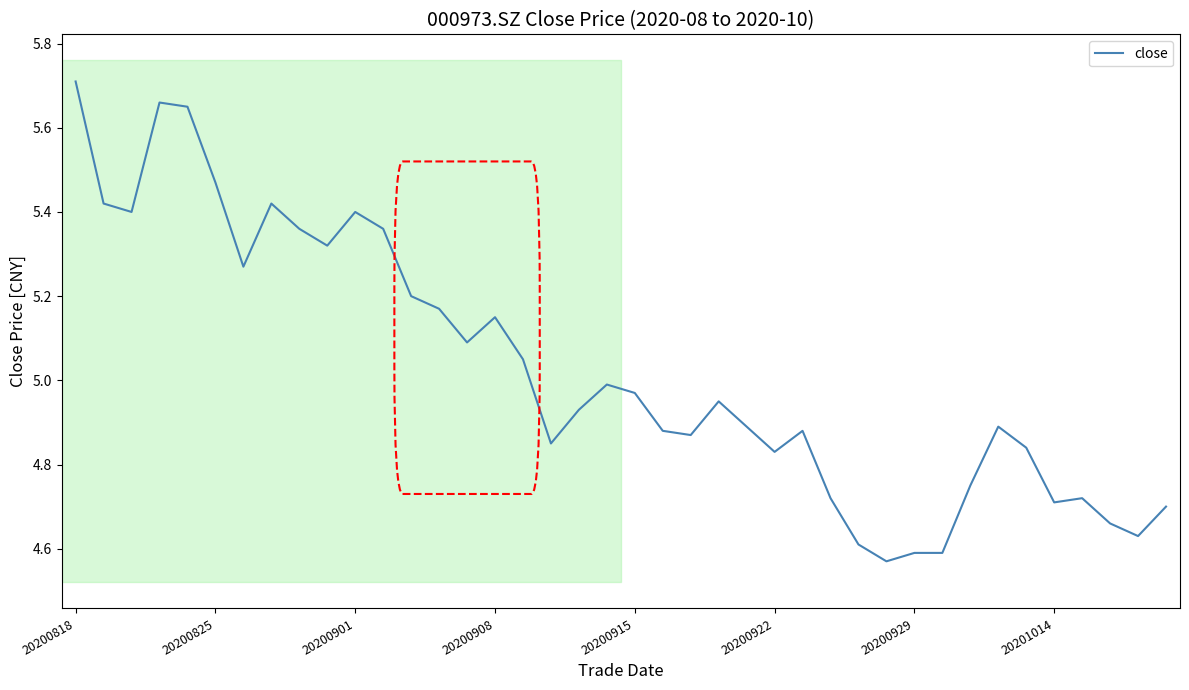

What is the sum of all values?

201.1